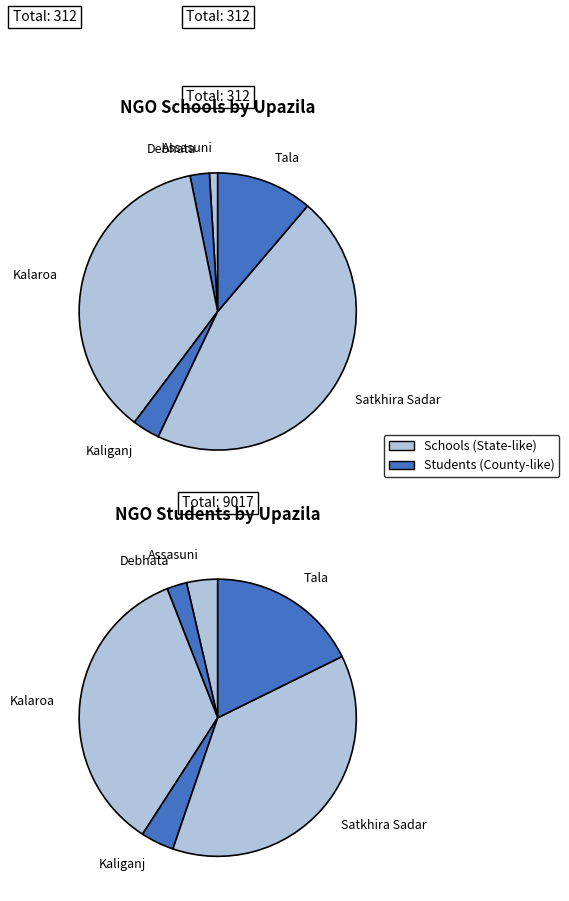

Is it true that Tala is 11% of the pie?

True